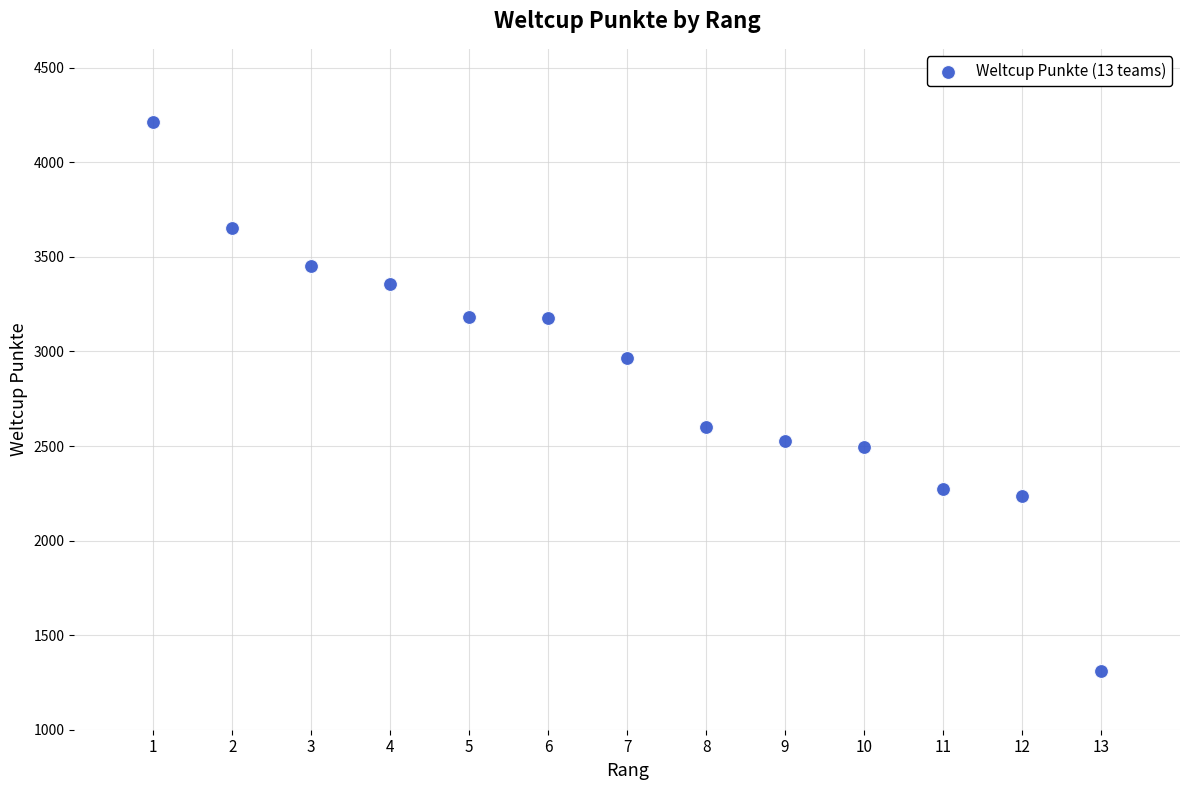

What is the range of Y values (max minus min)?

2907